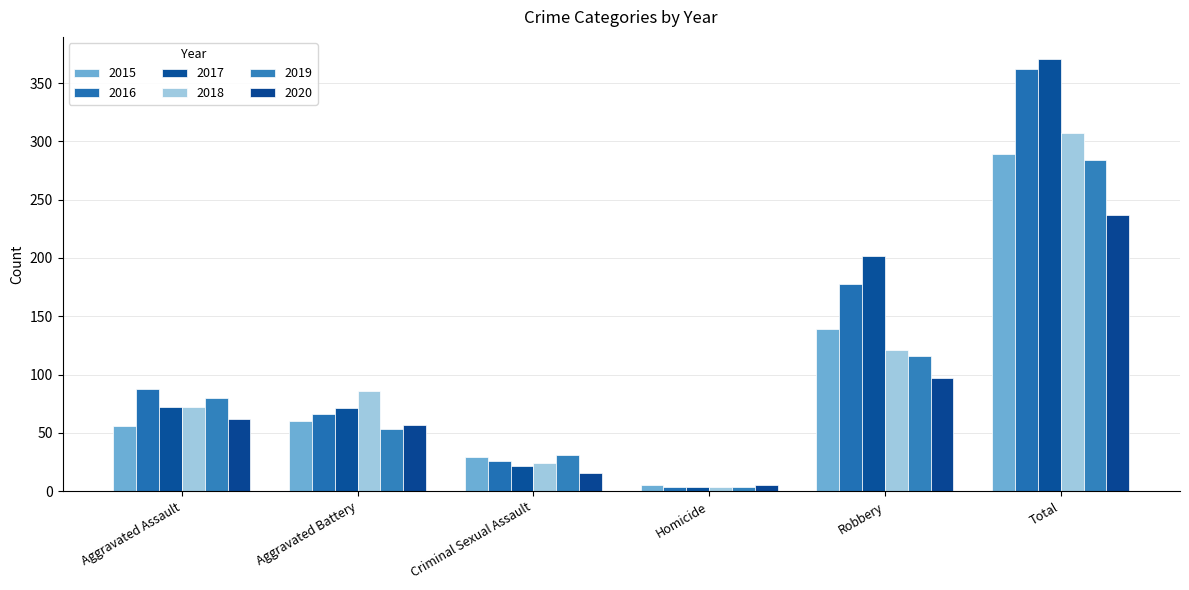

Which series has the largest total across all categories?

2017